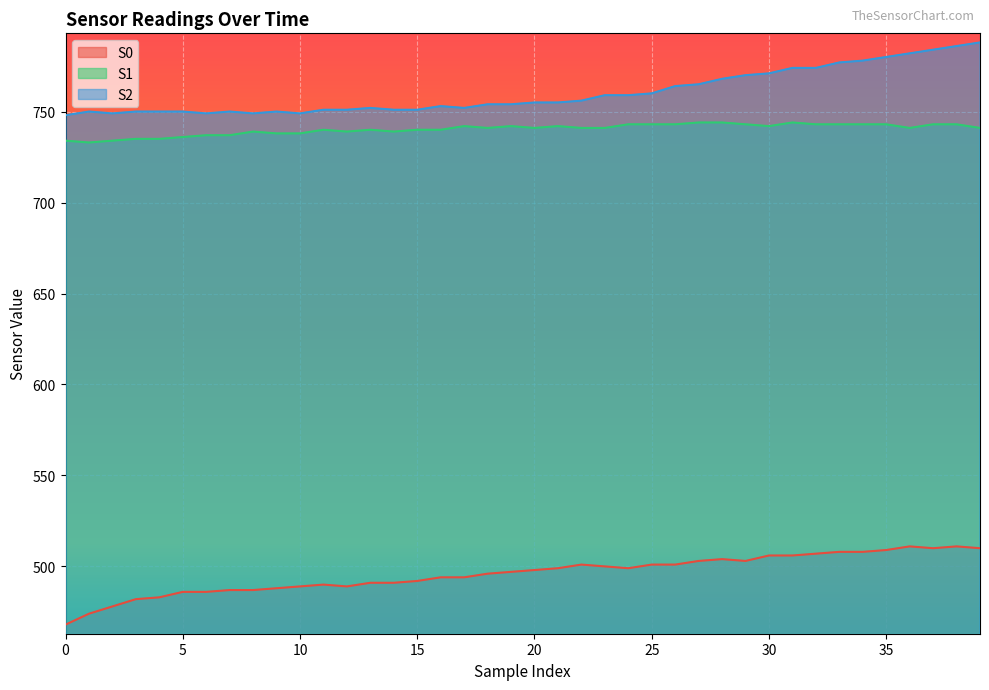

In S1, how many points are lower than both neighbors (excluding endpoints)?

7